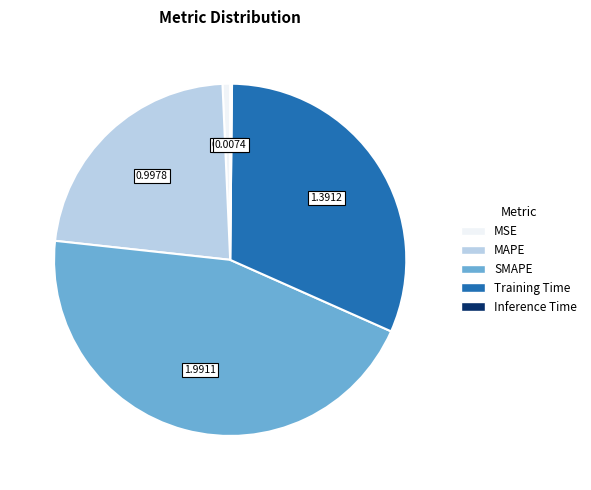

Which slice is the largest?

SMAPE